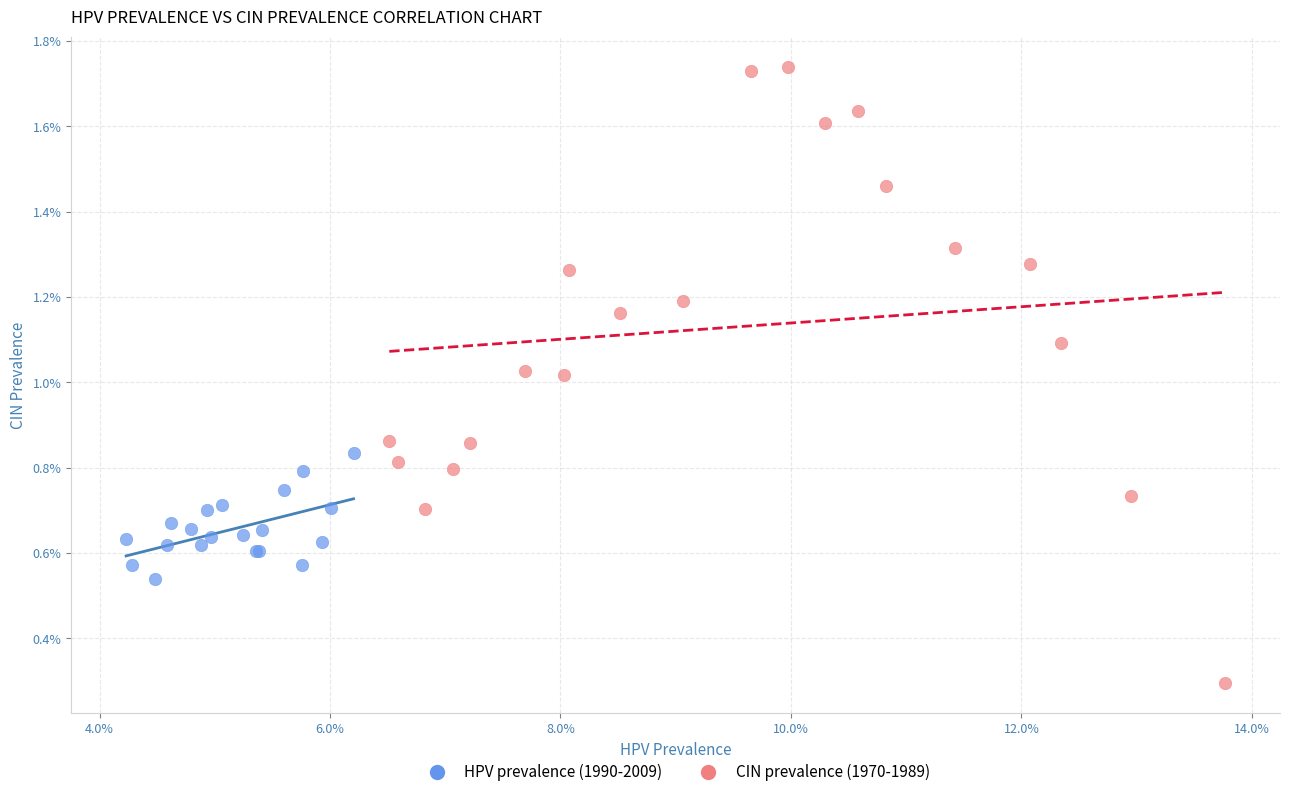

What are all the series names shown in the legend?

HPV prevalence (1990-2009), CIN prevalence (1970-1989)